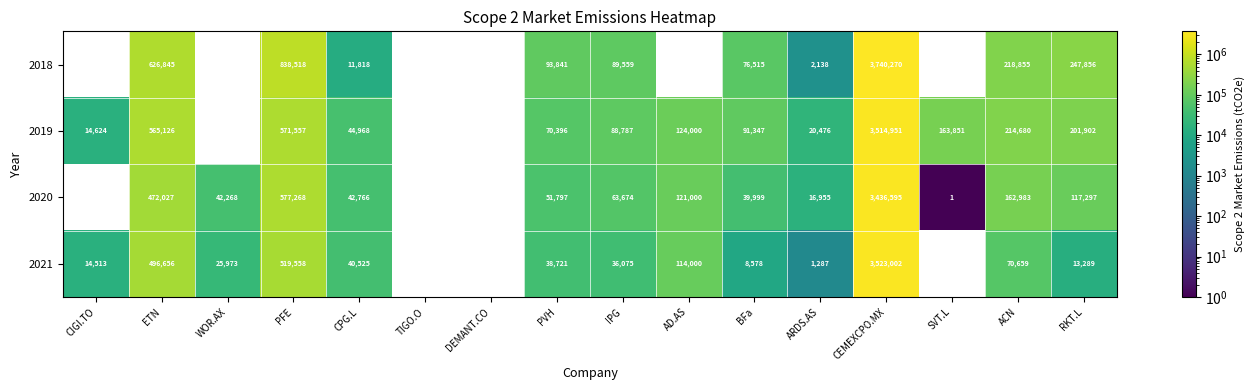

True or false: 2020 has a value of 233986 at ETN.

False